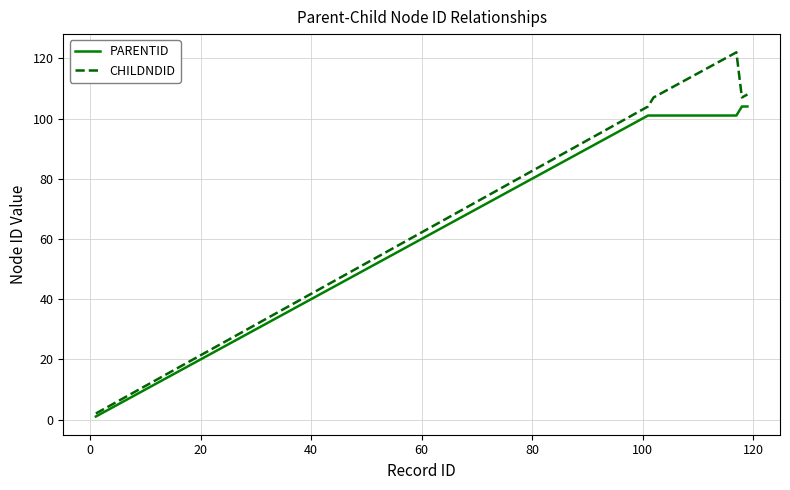

Which series has the widest spread of values?

CHILDNDID